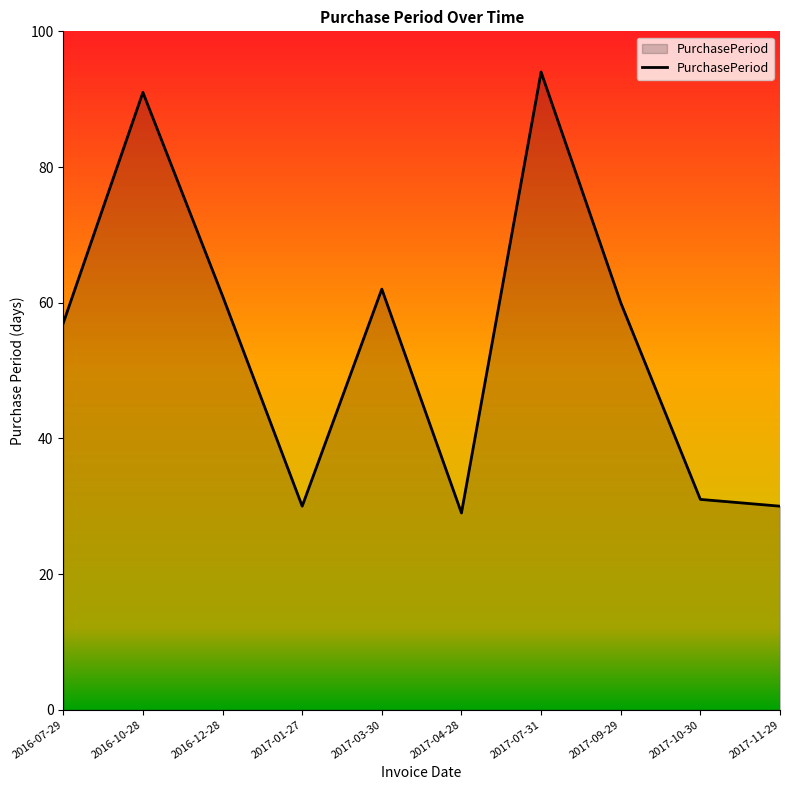

True or false: the data has more than 1 interior local peaks.

True